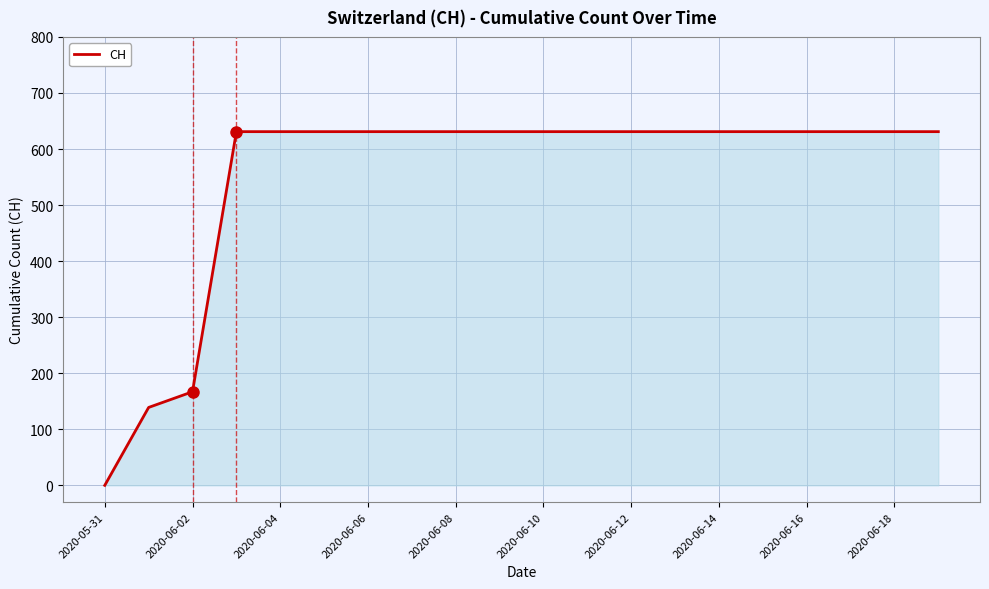

How many values are below 631?

3